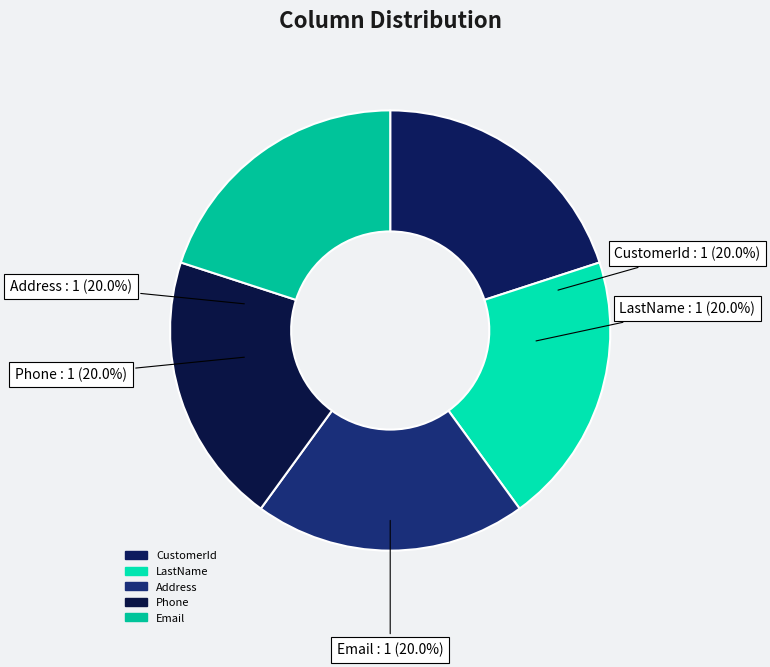

Combined, do CustomerId and Phone account for over 50%?

No